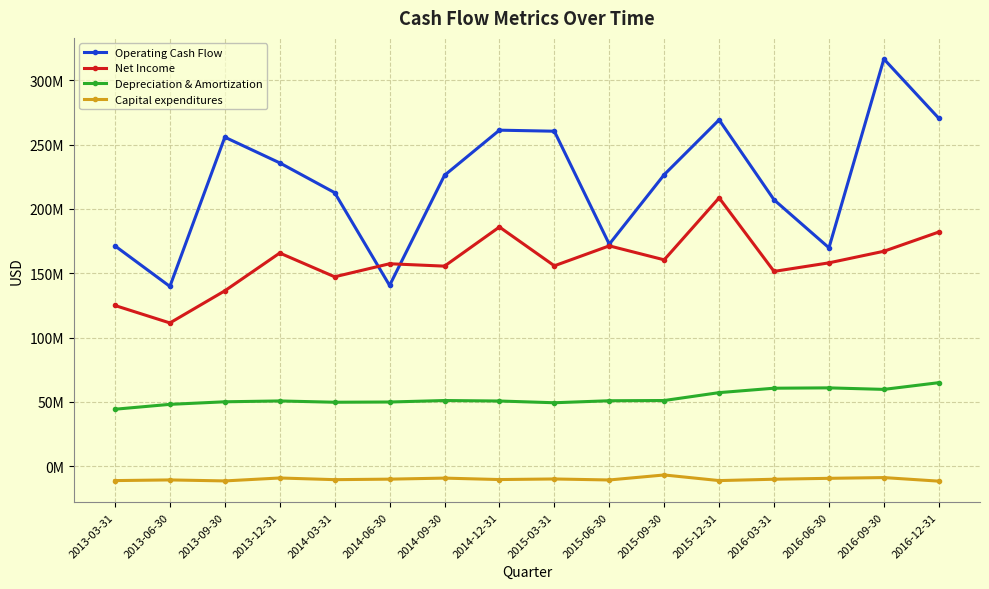

Is this an area chart (filled region under the line)?

No